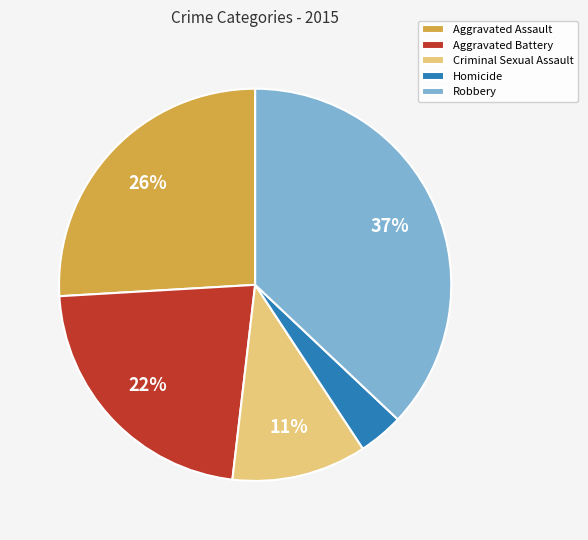

Between Homicide and Aggravated Assault, which is larger?

Aggravated Assault